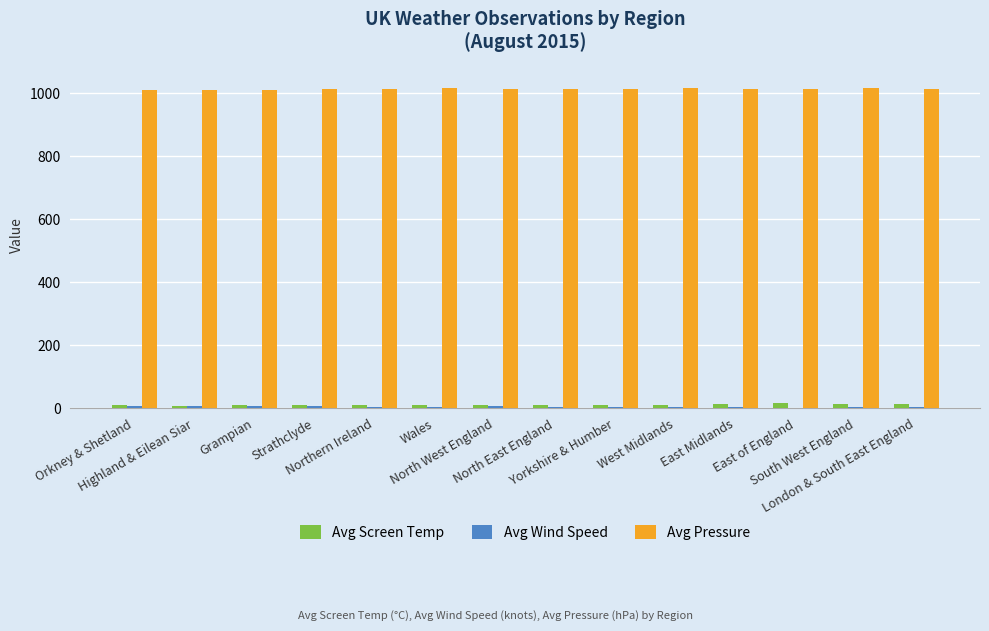

What is the greatest value displayed?

1016.5